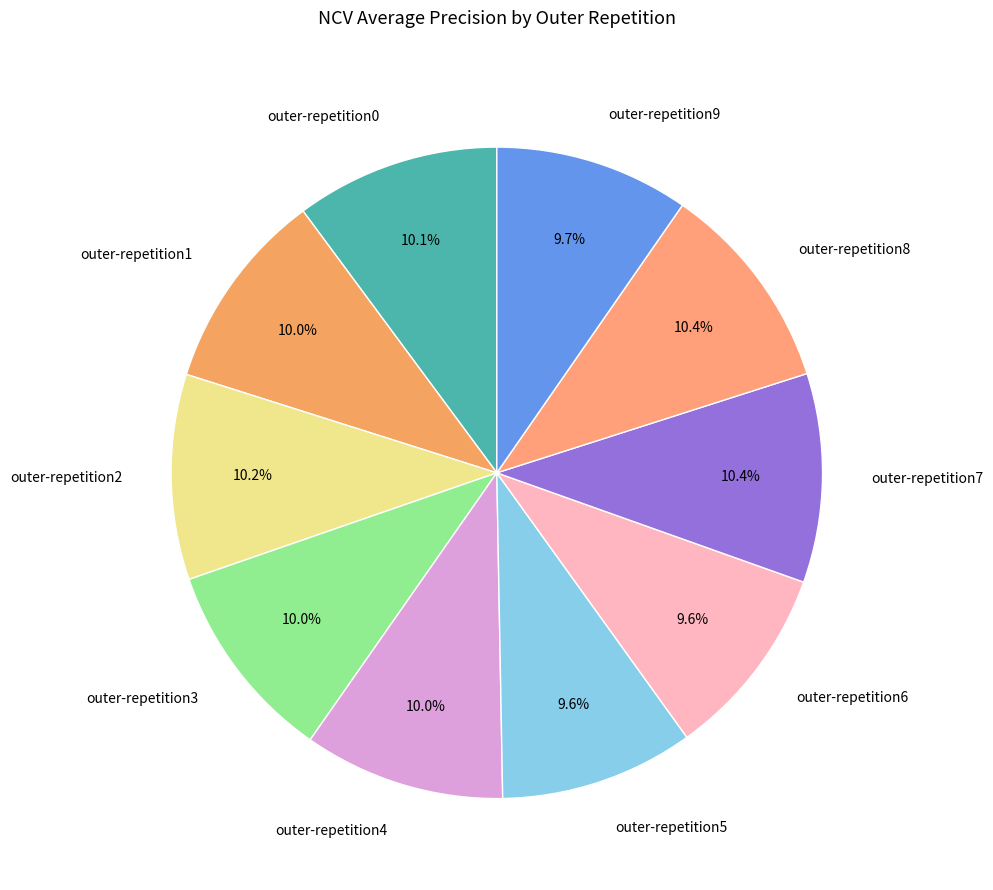

To the nearest percent, what is the combined percentage of outer-repetition0 and outer-repetition4?

20%